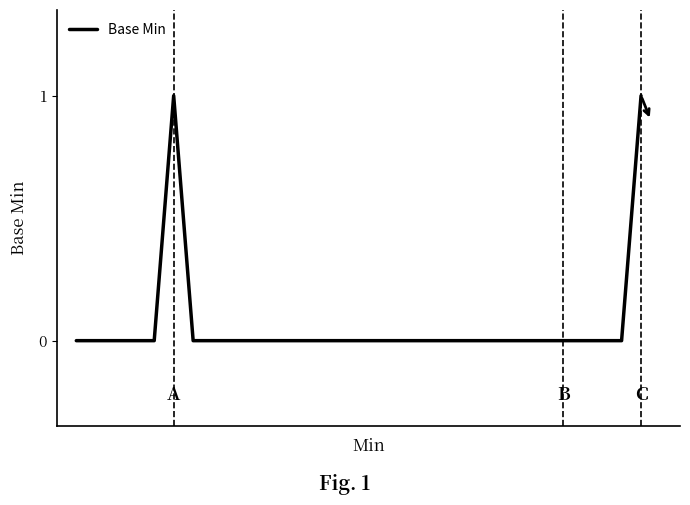

What is the sum of all values?

2